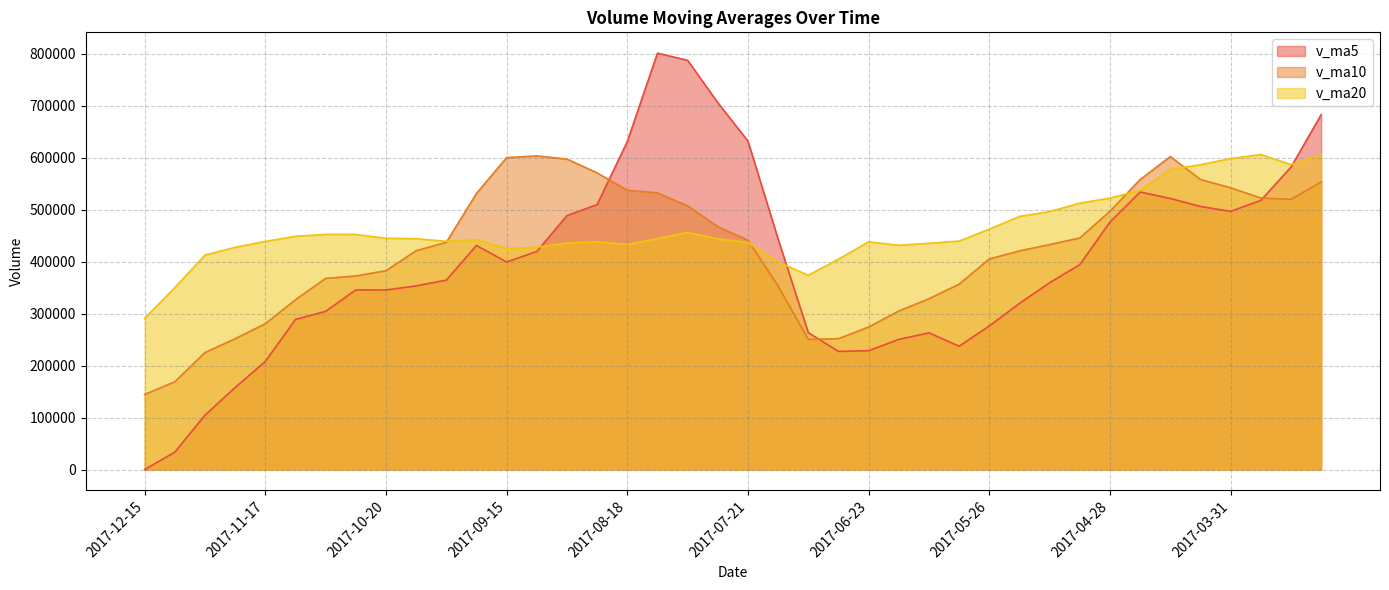

Does the chart display data point markers on the line(s)?

No